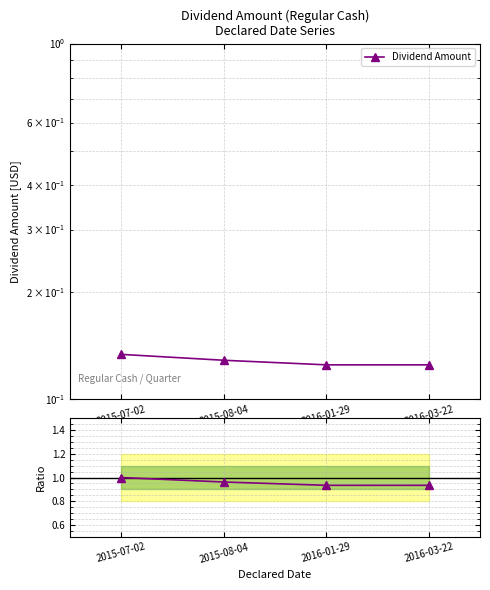

What is the sum of the Ratio to first values at 2015-08-04 and 2015-07-02?

2.0